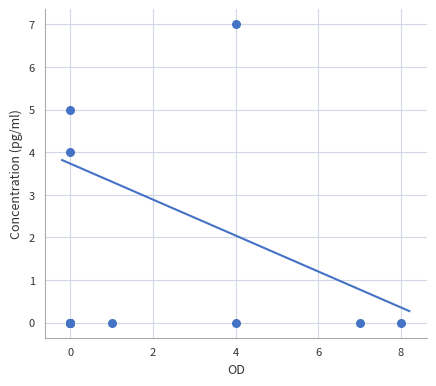

What Y value in the scatter plot is closest to 3?

4